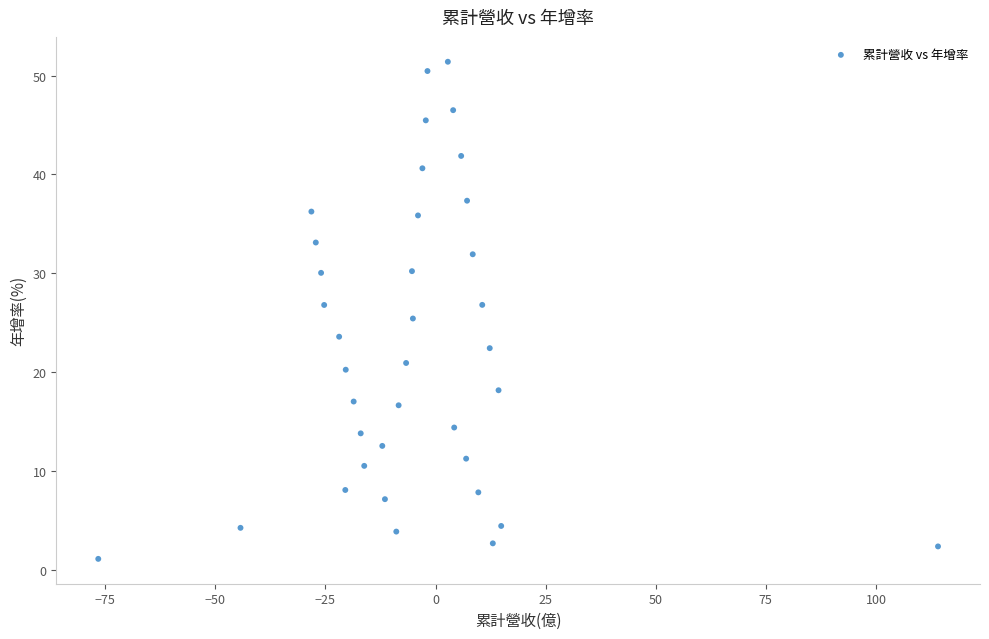

What is the range of X values (max minus min)?

190.7